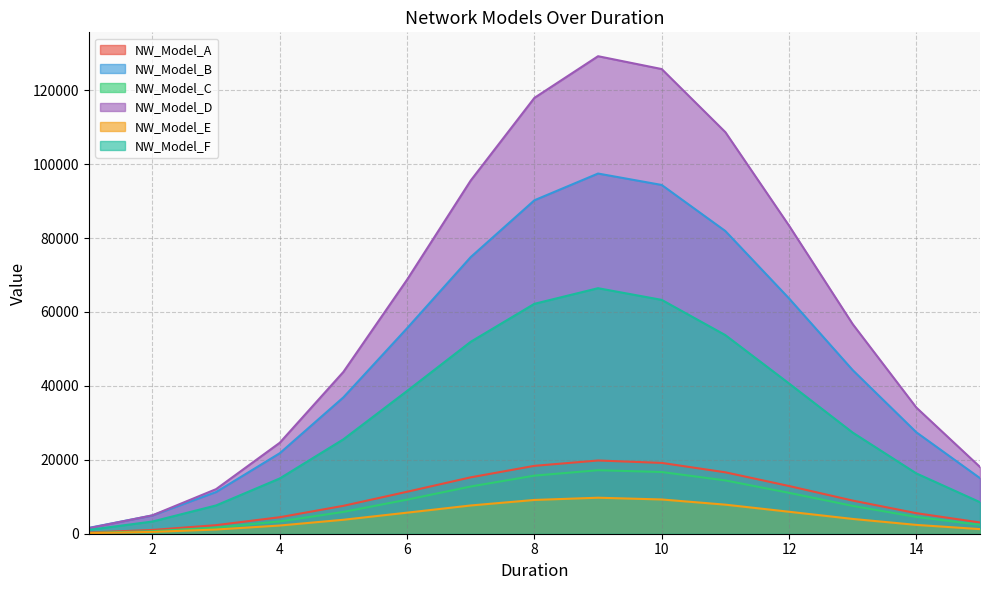

What is the value of the NW_Model_C point at the 6th from the left?

9222.9